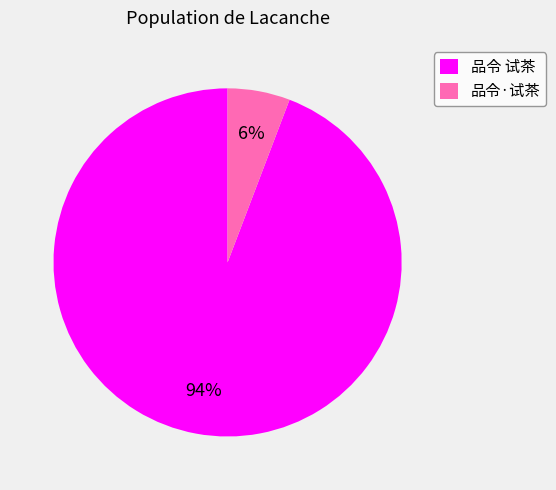

Which category has the biggest portion of the pie?

品令 试茶